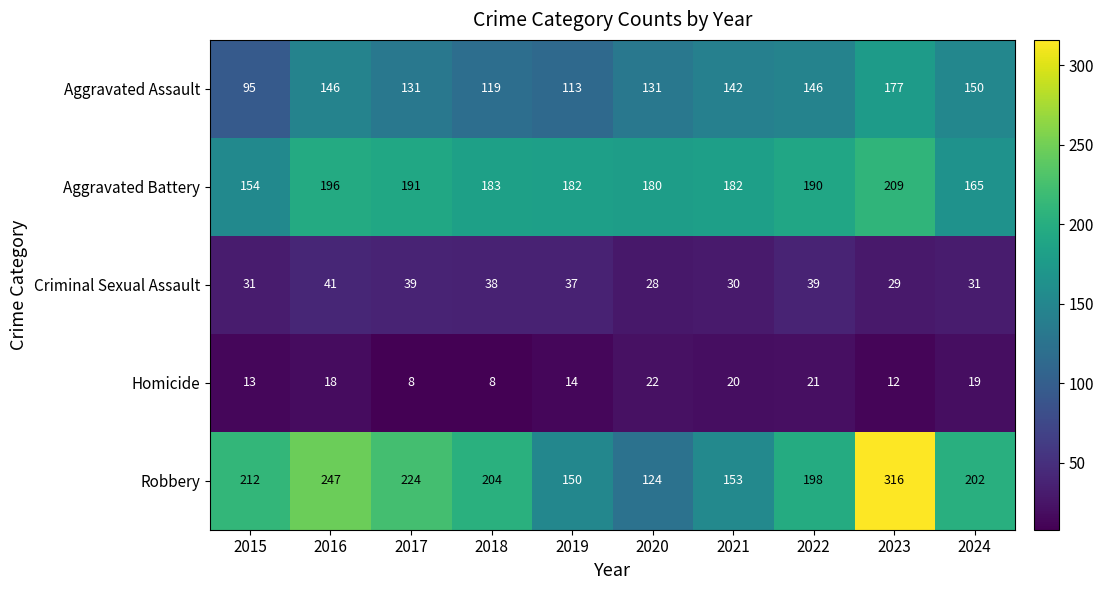

Which category has the highest value across all series?

2023